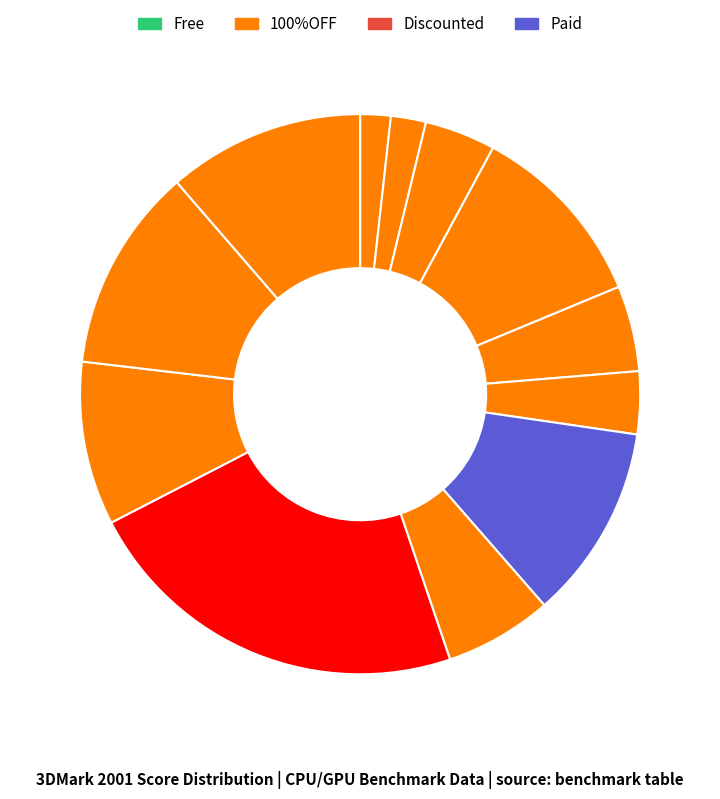

Count the number of slices in the pie.

12